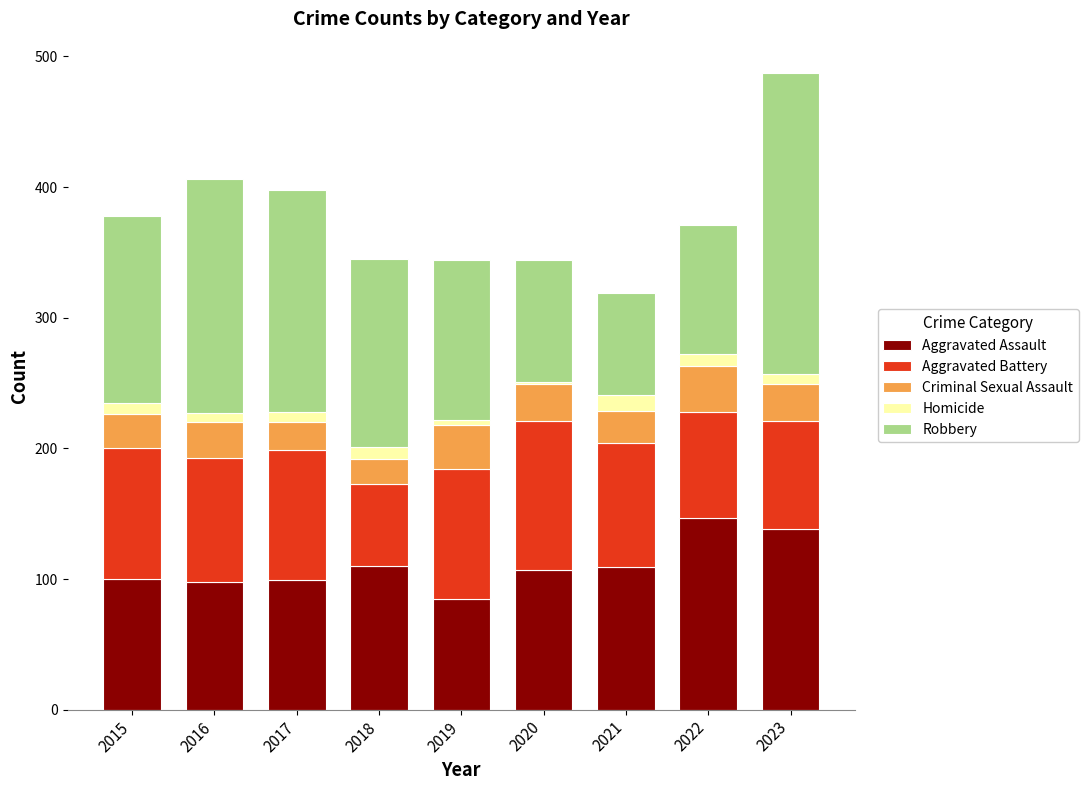

What are all the series names shown in the legend?

Aggravated Assault, Aggravated Battery, Criminal Sexual Assault, Homicide, Robbery